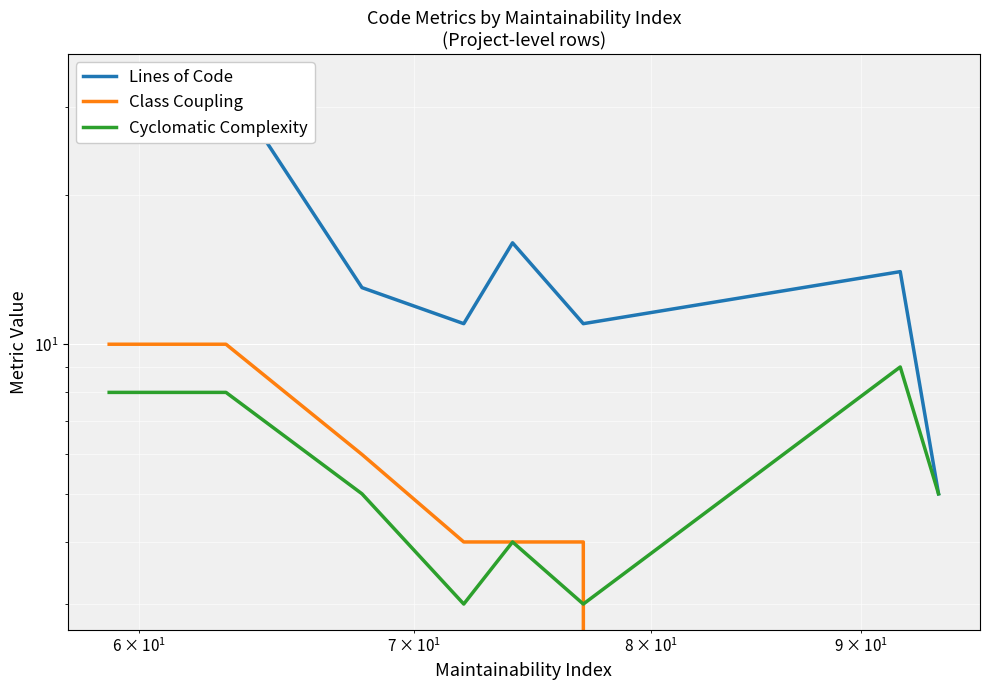

True or false: Cyclomatic Complexity and Class Coupling cross at least once.

True